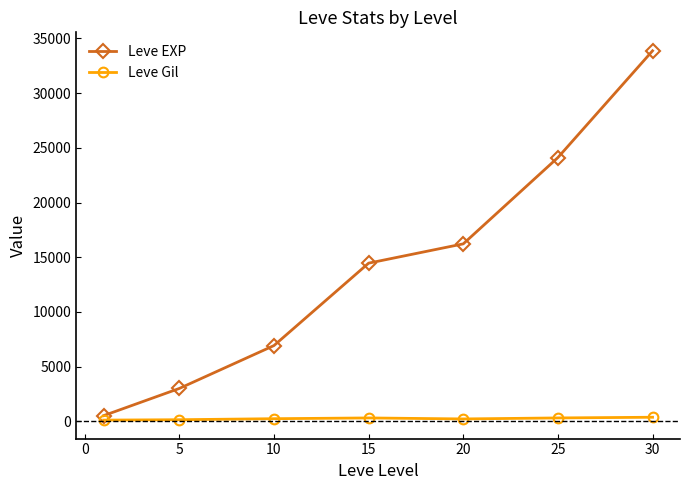

True or false: Leve EXP has more than 2 points higher than both neighbors.

False